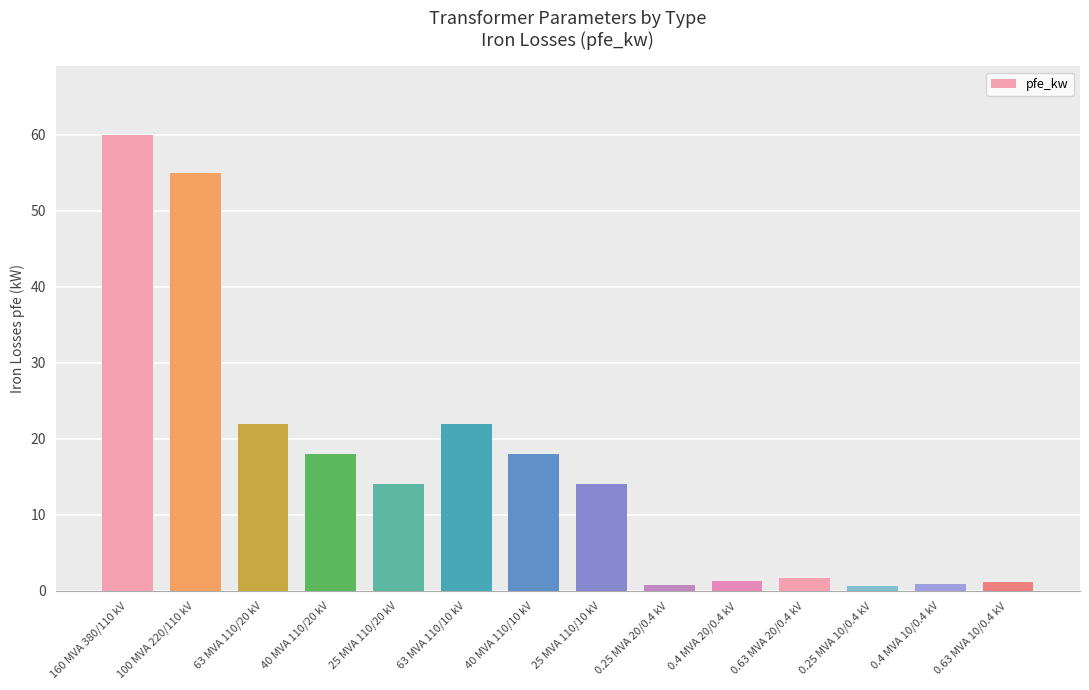

What is the greatest value displayed?

60.0